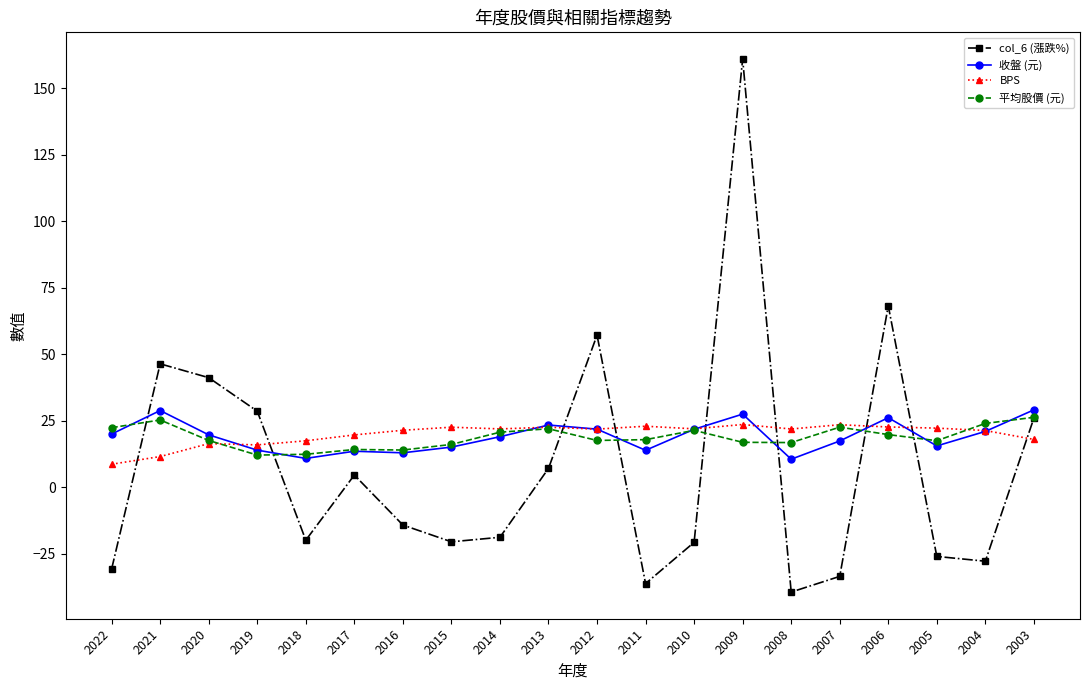

Is it true that col_6 (漲跌%) equals -19.9 at 2018?

True